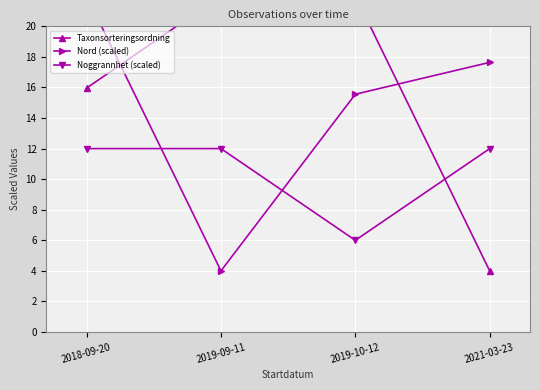

What is the difference between the Taxonsorteringsordning values at 2019-10-12 and 2021-03-23?

18.0